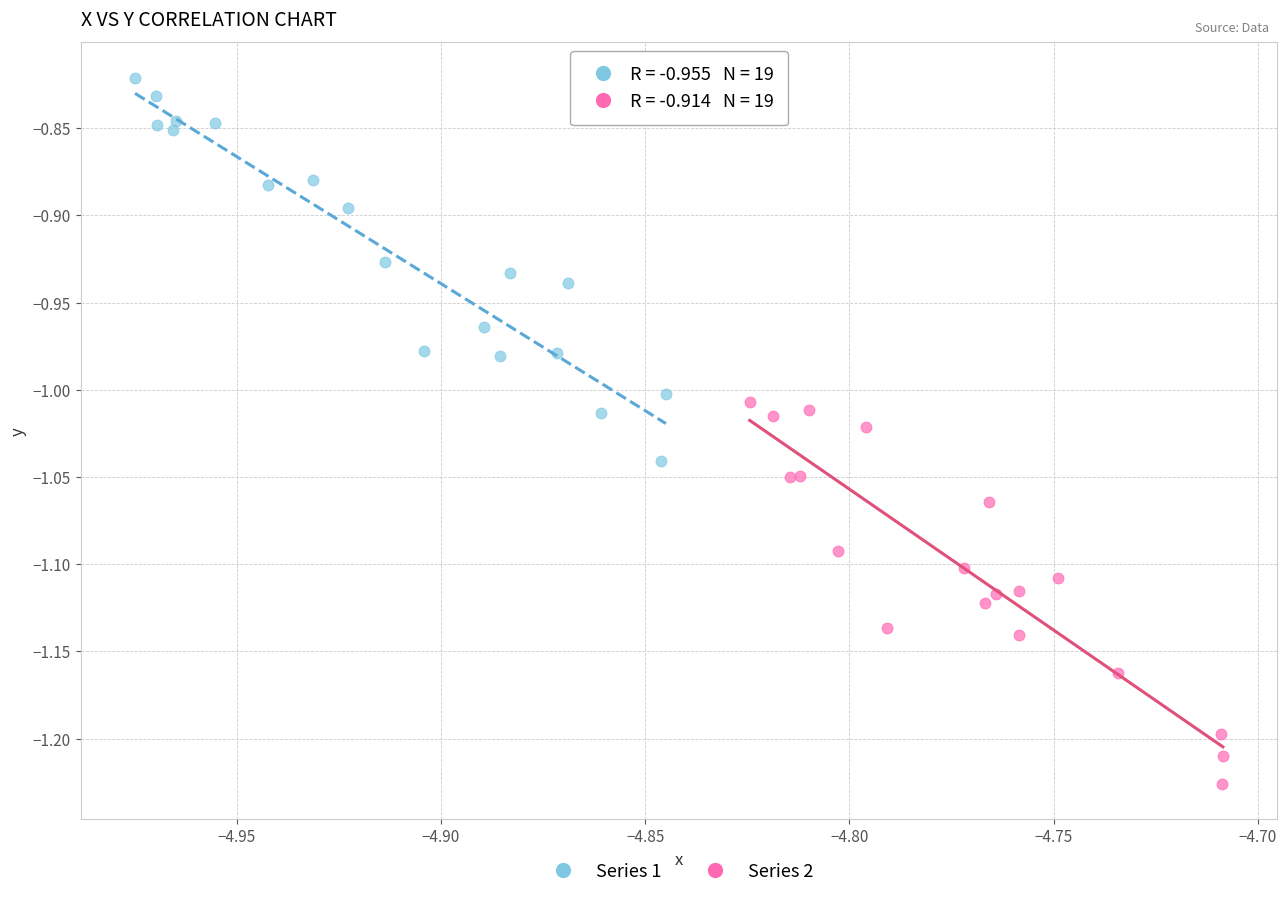

Which series has the largest Y range (max minus min)?

Series 1